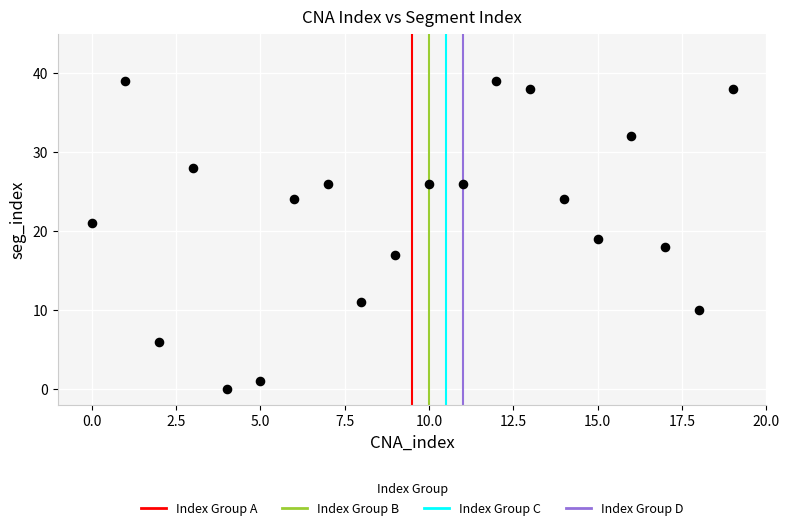

What is the range of Y values (max minus min)?

39